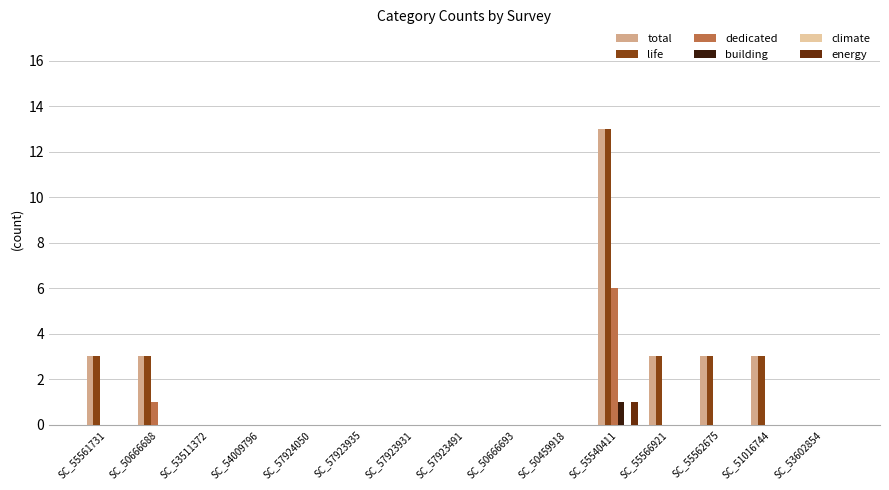

Is the value of energy at SC_55540411 greater than the value of building at SC_57923931?

Yes